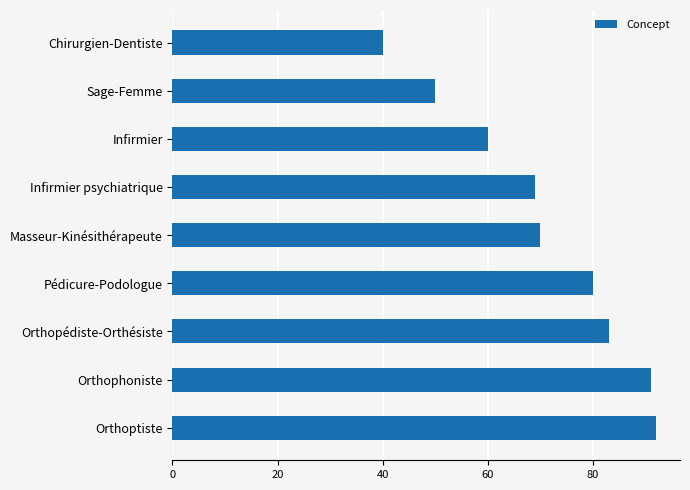

Reading top to bottom, what are all the values shown in this chart?

Chirurgien-Dentiste=40	Sage-Femme=50	Infirmier=60	Infirmier psychiatrique=69	Masseur-Kinésithérapeute=70	Pédicure-Podologue=80	Orthopédiste-Orthésiste=83	Orthophoniste=91	Orthoptiste=92